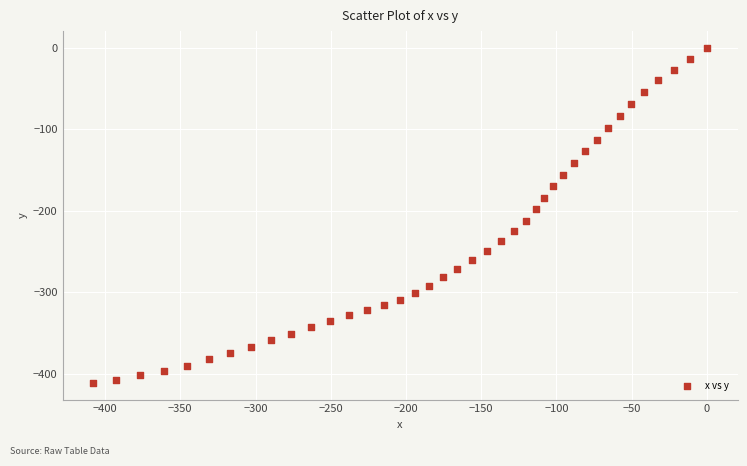

What is the range of X values (max minus min)?

407.9